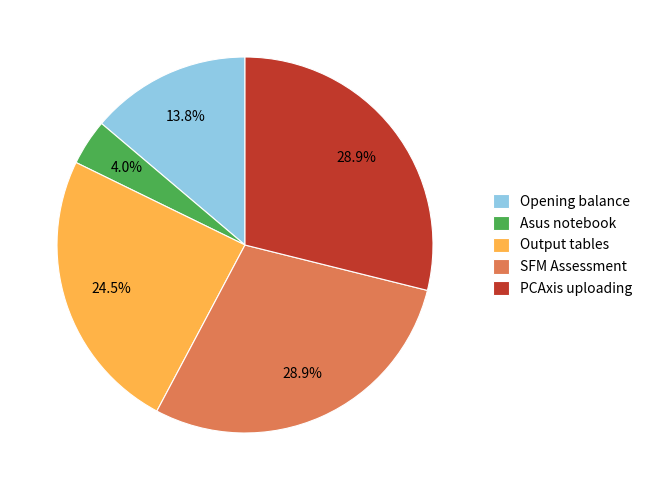

Which slice is the smallest?

Asus notebook